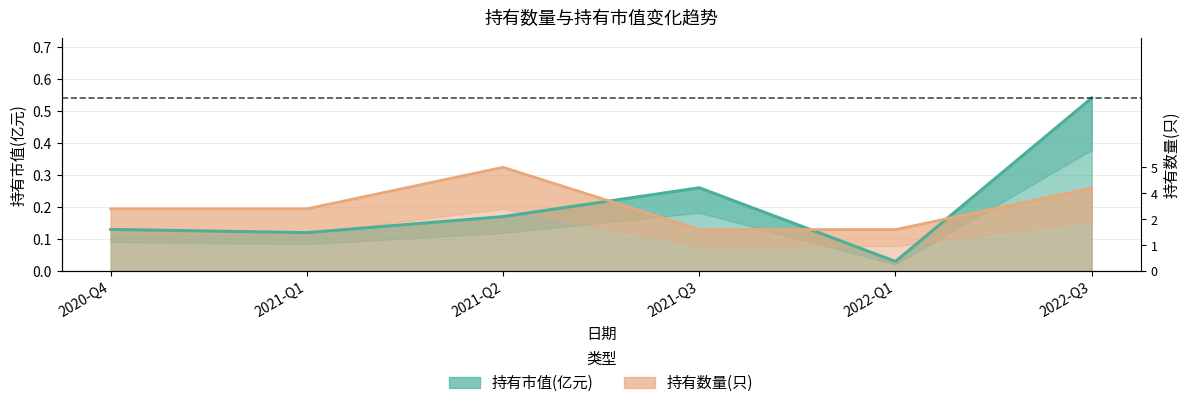

Which series has the widest spread of values?

持有市值(亿元)